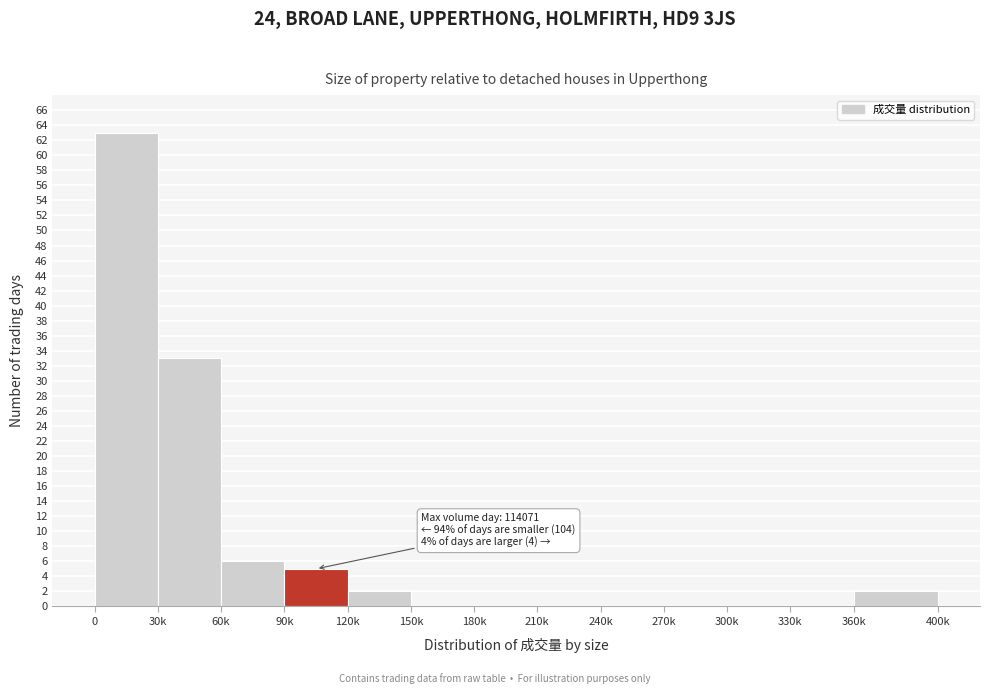

Reading left to right, list all the values displayed in this chart.

0=63	30k=33	60k=6	90k=5	120k=2	150k=0	180k=0	210k=0	240k=0	270k=0	300k=0	330k=0	360k=2